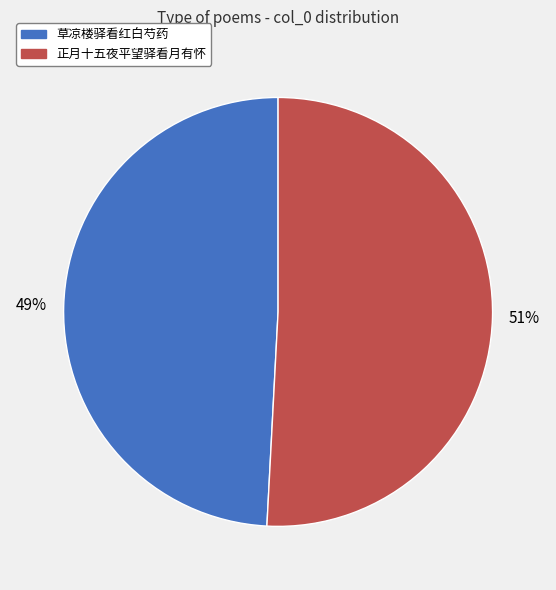

Is the sum of 正月十五夜平望驿看月有怀 and 草凉楼驿看红白芍药 greater than half?

Yes